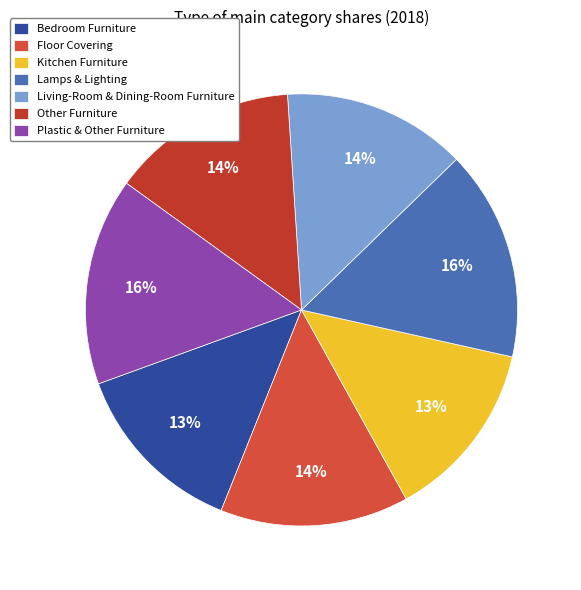

How many slices are in this pie chart?

7